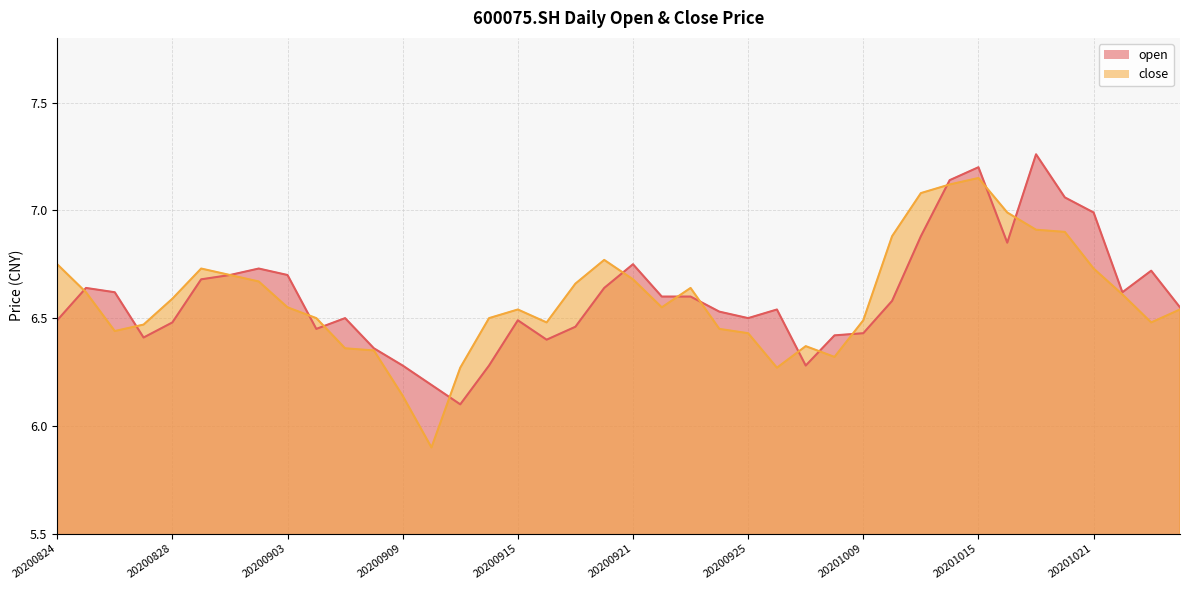

What is the sum of all open values?

264.1